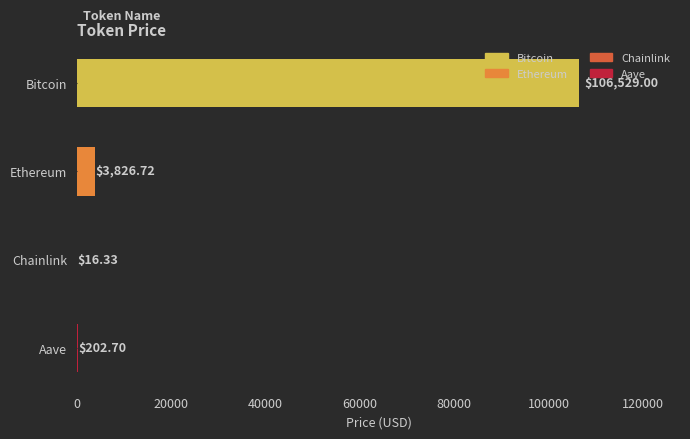

Rank the categories by value from highest to lowest.

Bitcoin, Ethereum, Aave, Chainlink